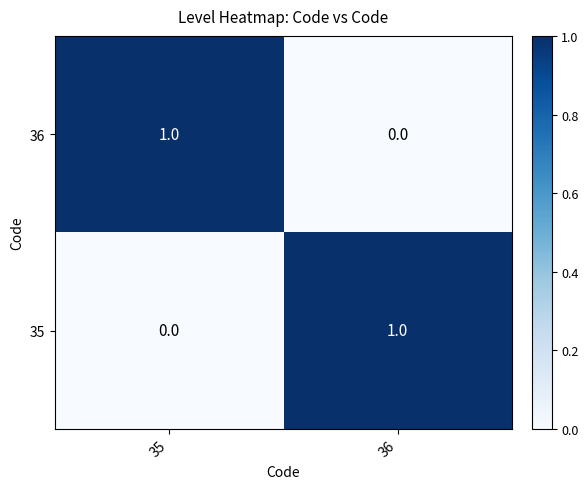

At which label is 35 closest to 0?

35